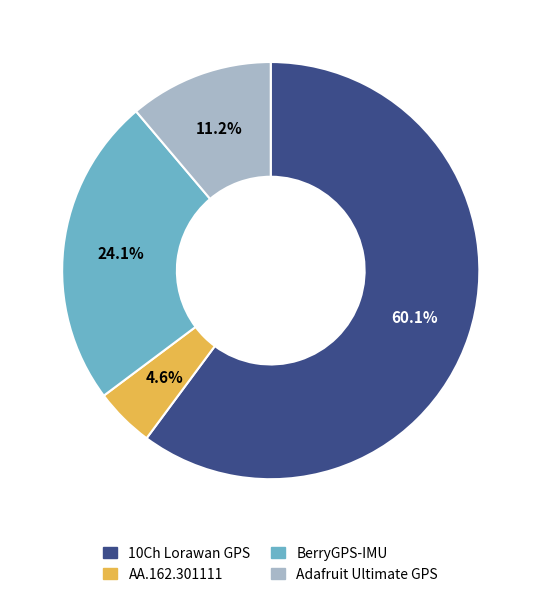

Does any single category account for the majority?

Yes